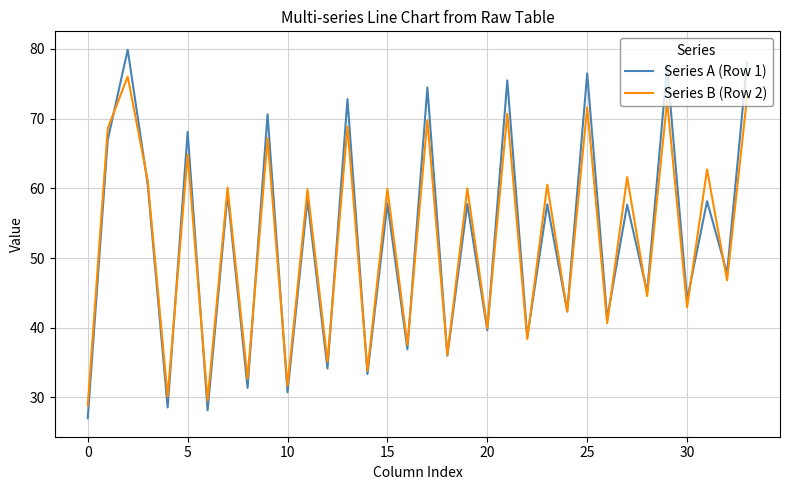

List the series in order of their peak value, highest first.

Series A (Row 1), Series B (Row 2)